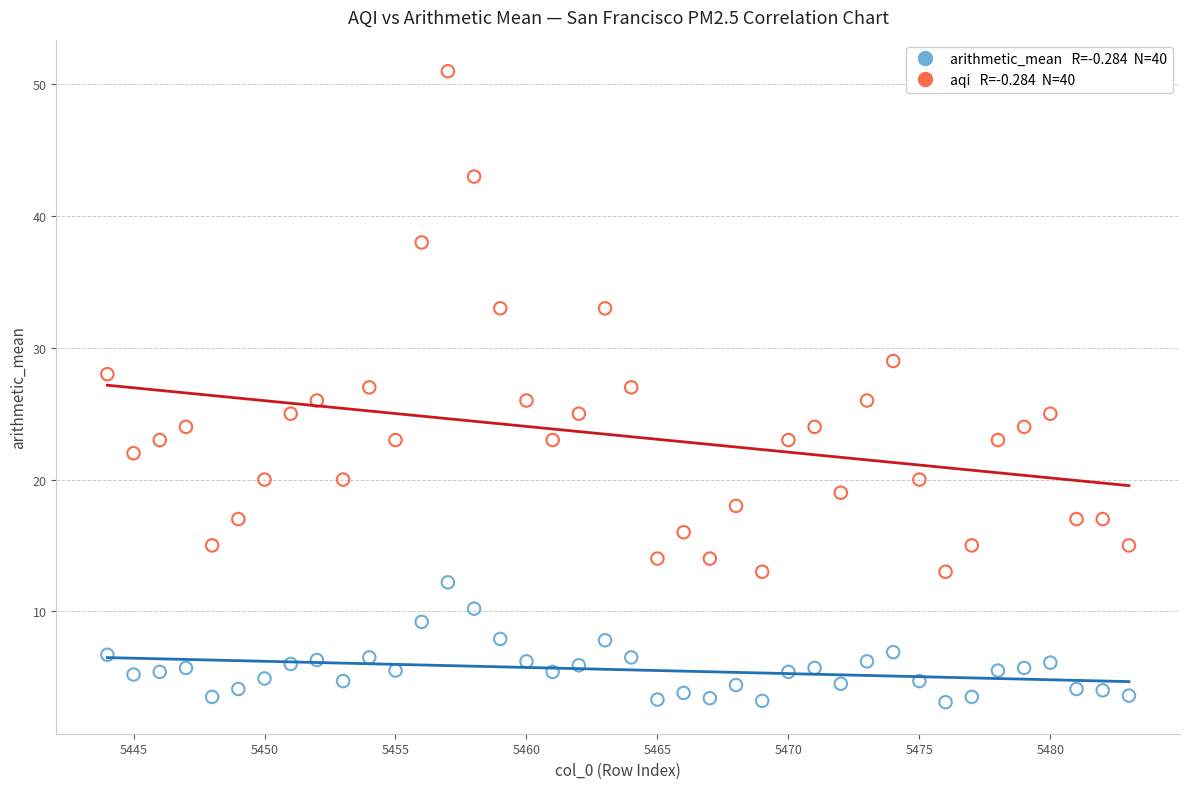

Across all data points, what is the range of Y values (max minus min)?

47.9